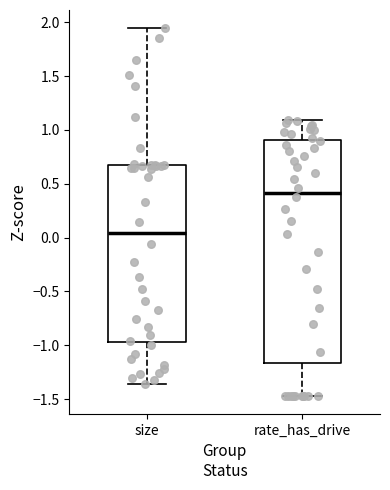

Which box has the lowest median line?

size